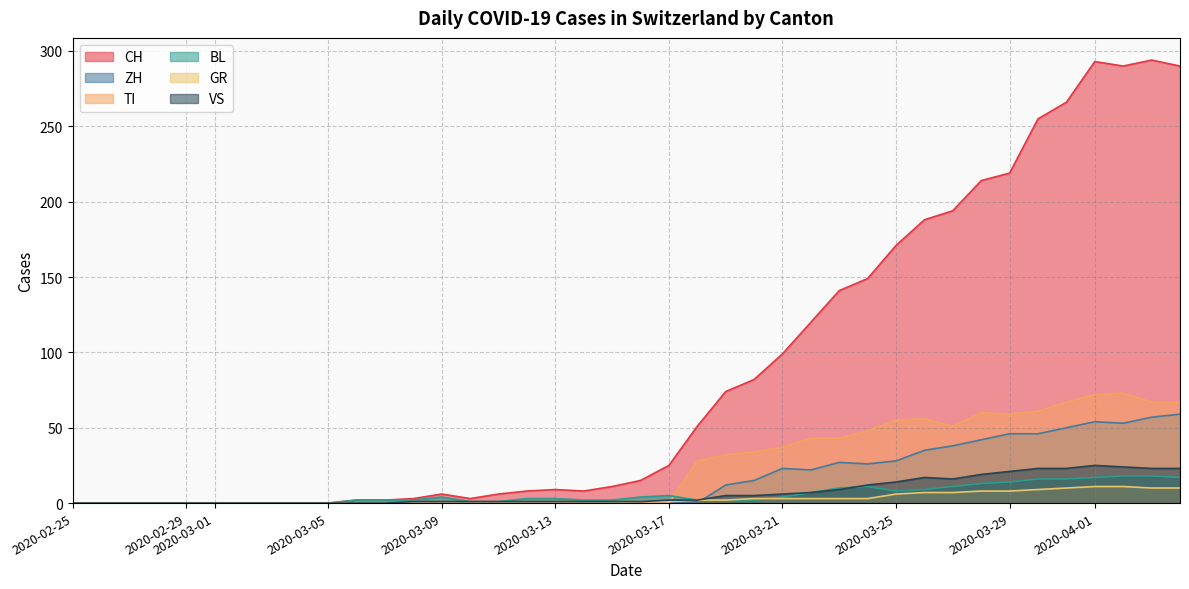

Is it true that ZH equals 50 at 2020-03-31?

True